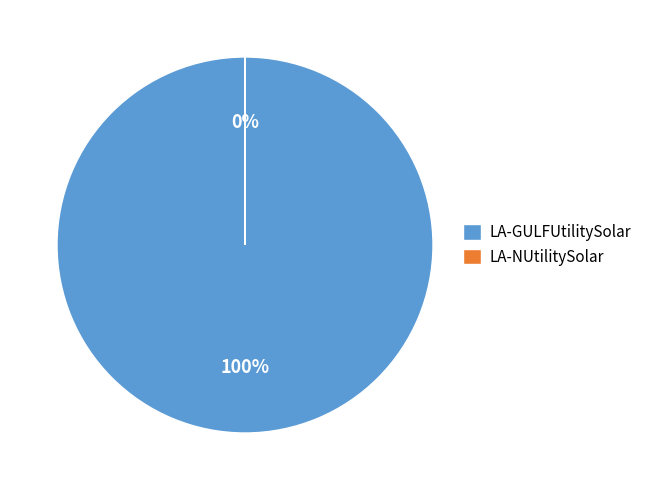

The LA-NUtilitySolar slice represents 0% of the pie. True or false?

True